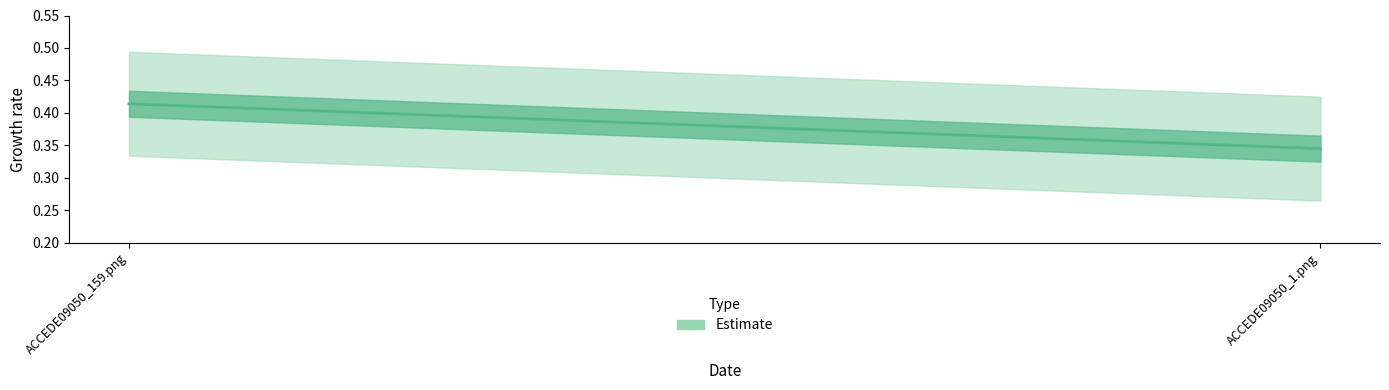

At which category does the chart reach its minimum across all series?

ACCEDE09050_1.png